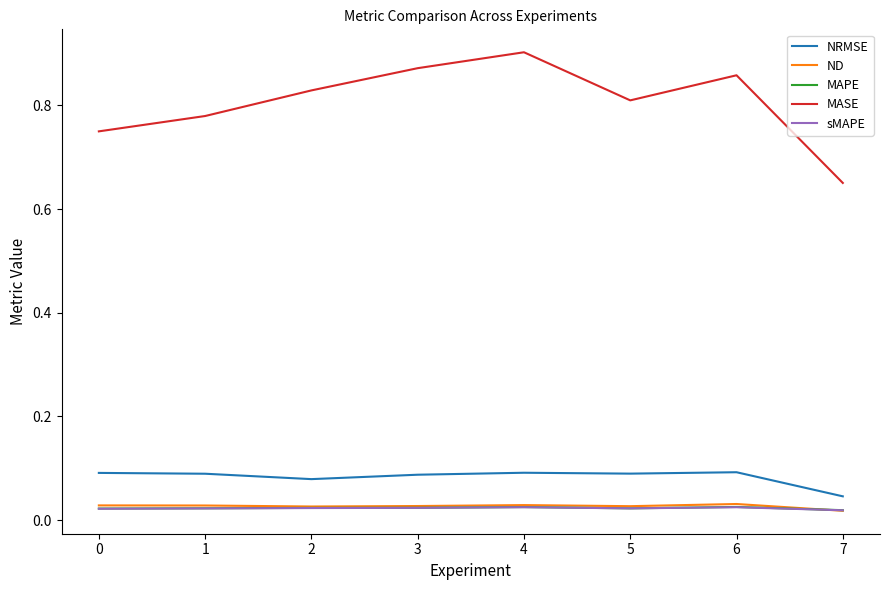

True or false: MAPE and NRMSE intersect in this chart.

False